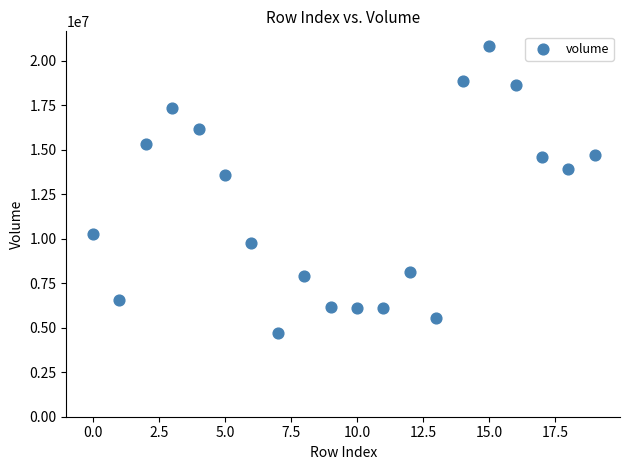

What is the range of Y values (max minus min)?

16141593